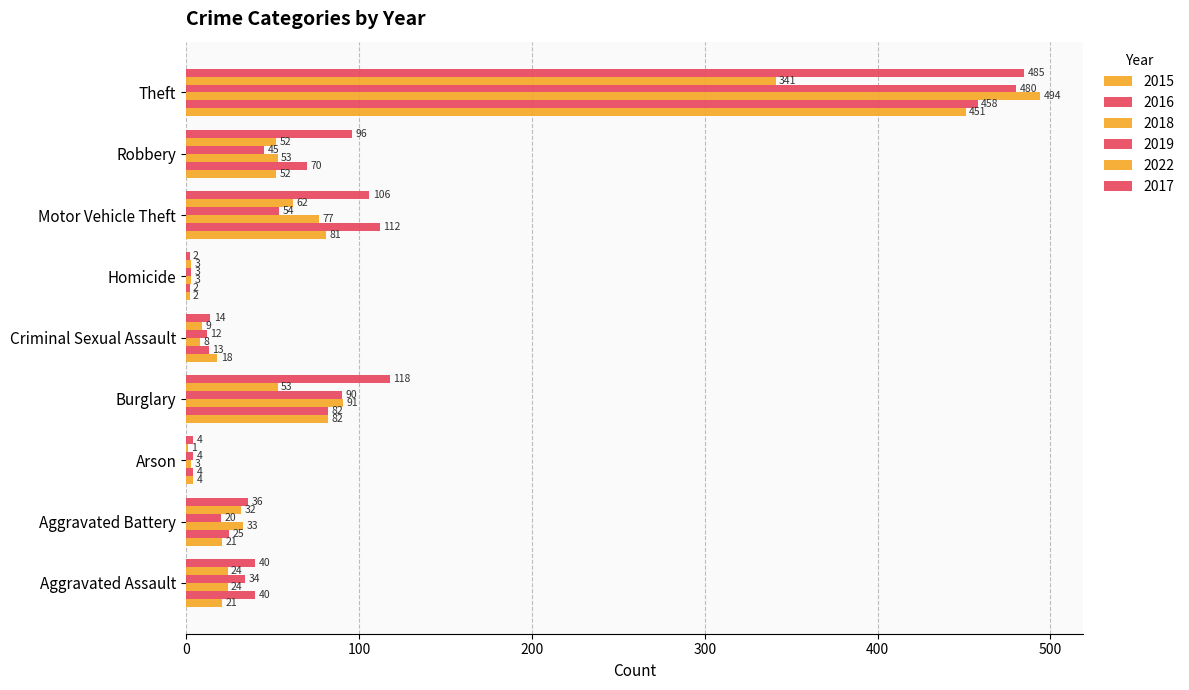

What is the difference between the highest and lowest values at Aggravated Assault?

19